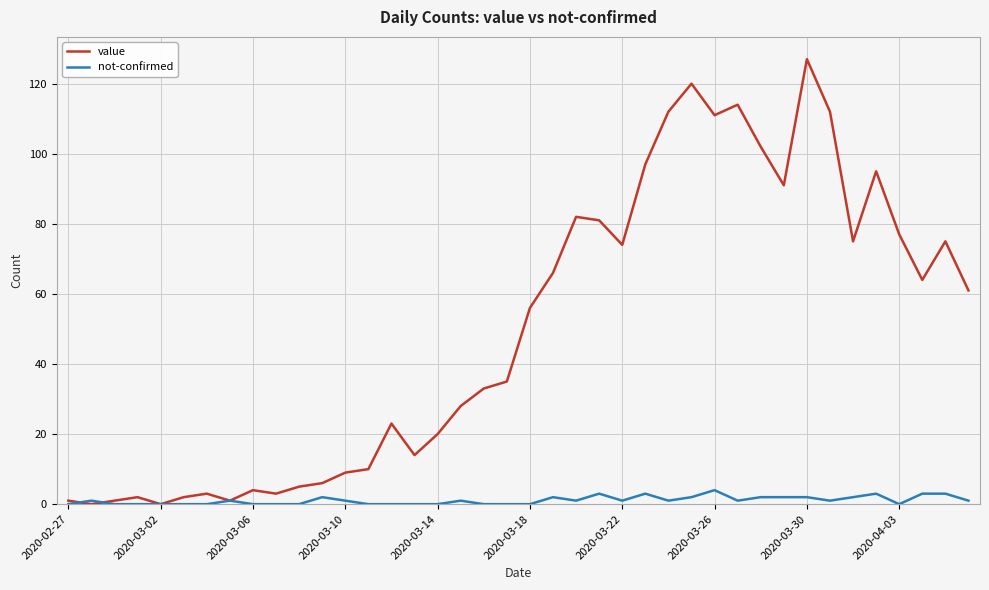

Which series has the widest spread of values?

value